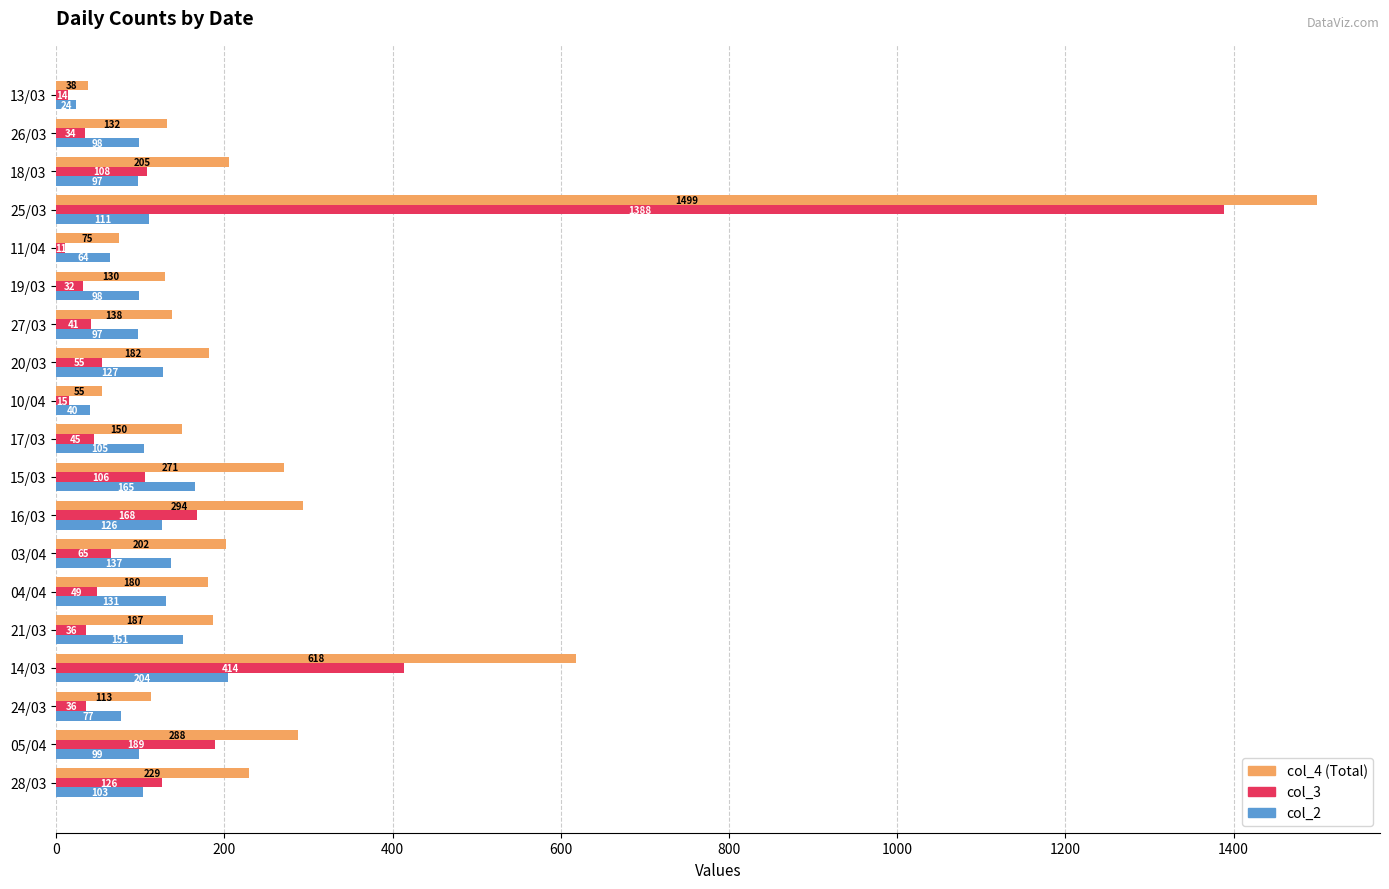

Is the value of col_4 (Total) at 03/04 greater than the value of col_3 at 03/04?

Yes